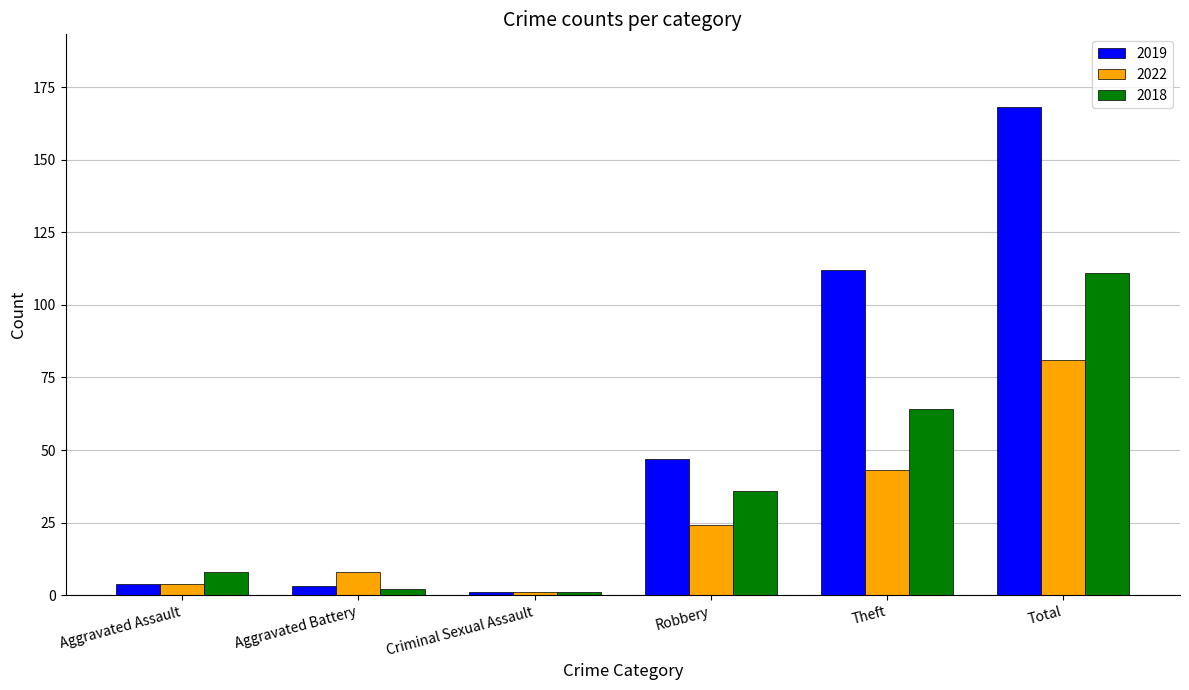

What is the value of the 2022 bar at the 2nd from the left?

8